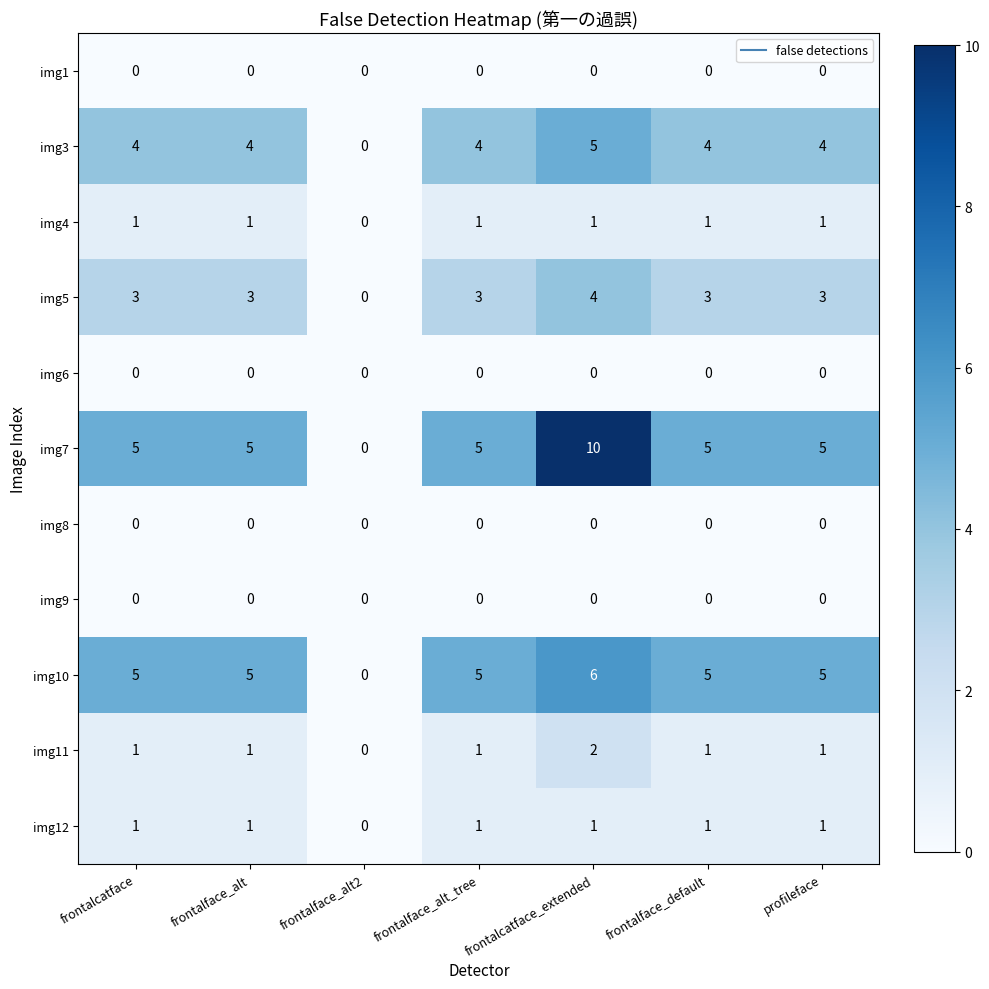

Is the value of img11 at frontalcatface_extended greater than the value of img10 at frontalface_alt?

No